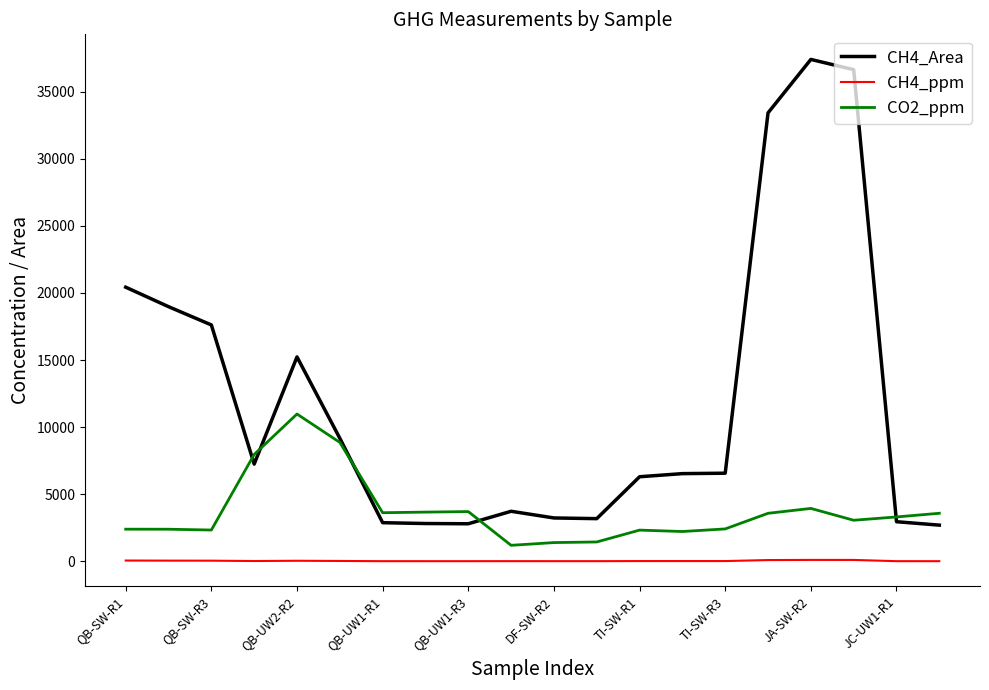

True or false: CH4_ppm and CO2_ppm intersect in this chart.

False